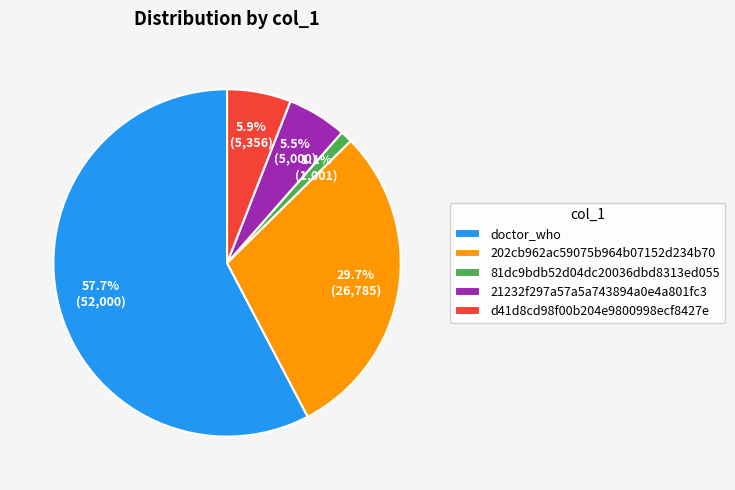

Approximately how many times larger is the value at 21232f297a57a5a743894a0e4a801fc3 compared to 81dc9bdb52d04dc20036dbd8313ed055?

5.0